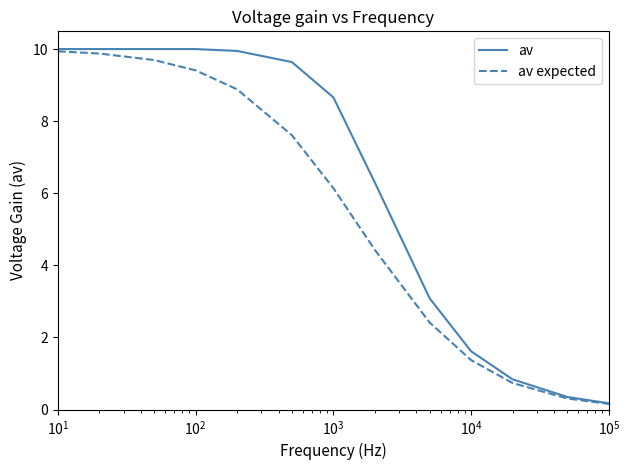

How many categories are shown in the chart?

13